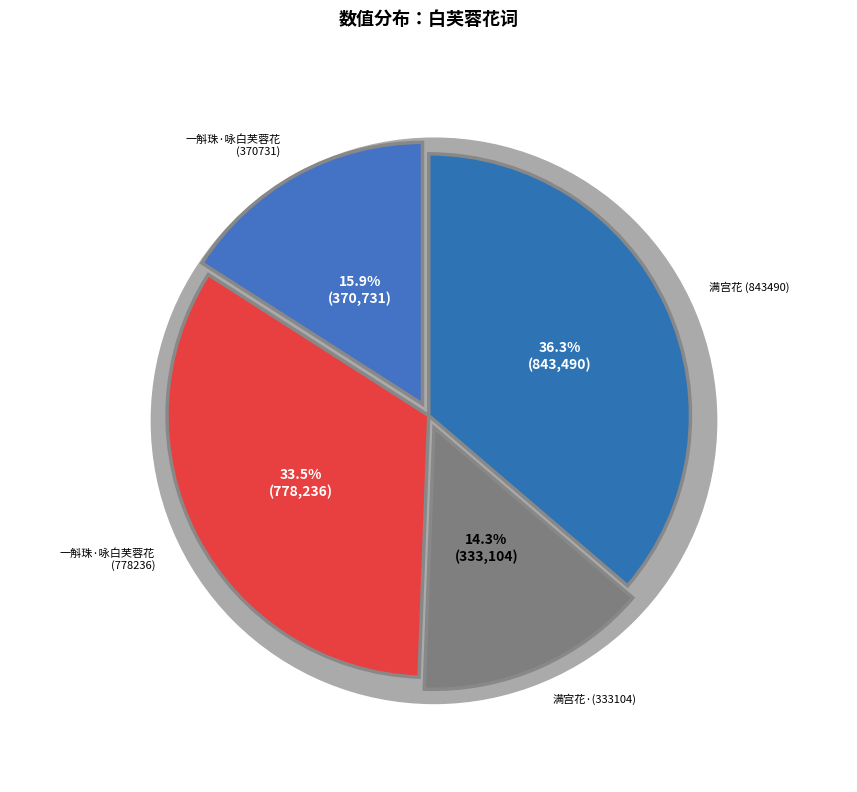

How many segments does this pie chart have?

4